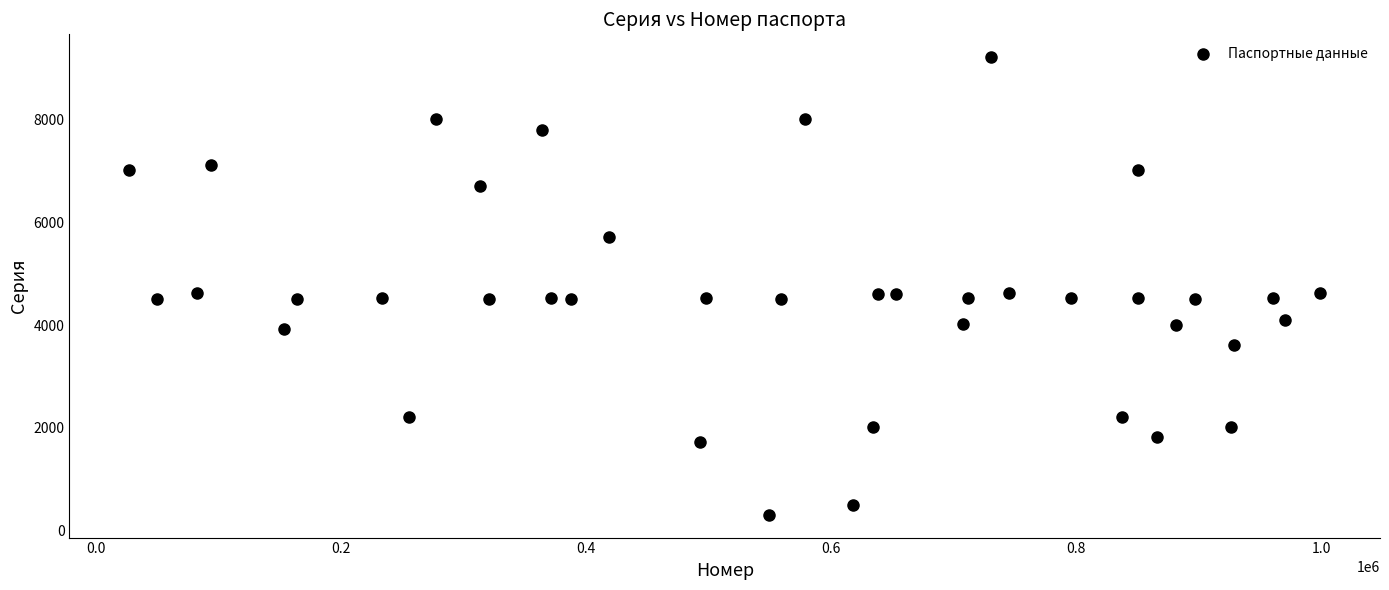

What is the range of X values (max minus min)?

972621